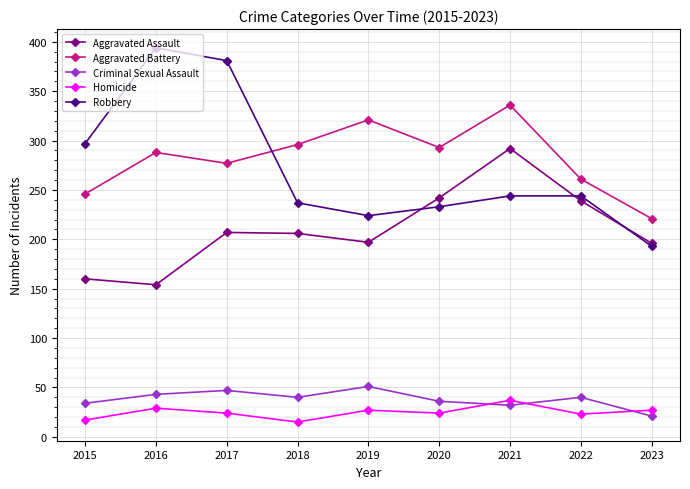

Which series has the largest total across all categories?

Aggravated Battery